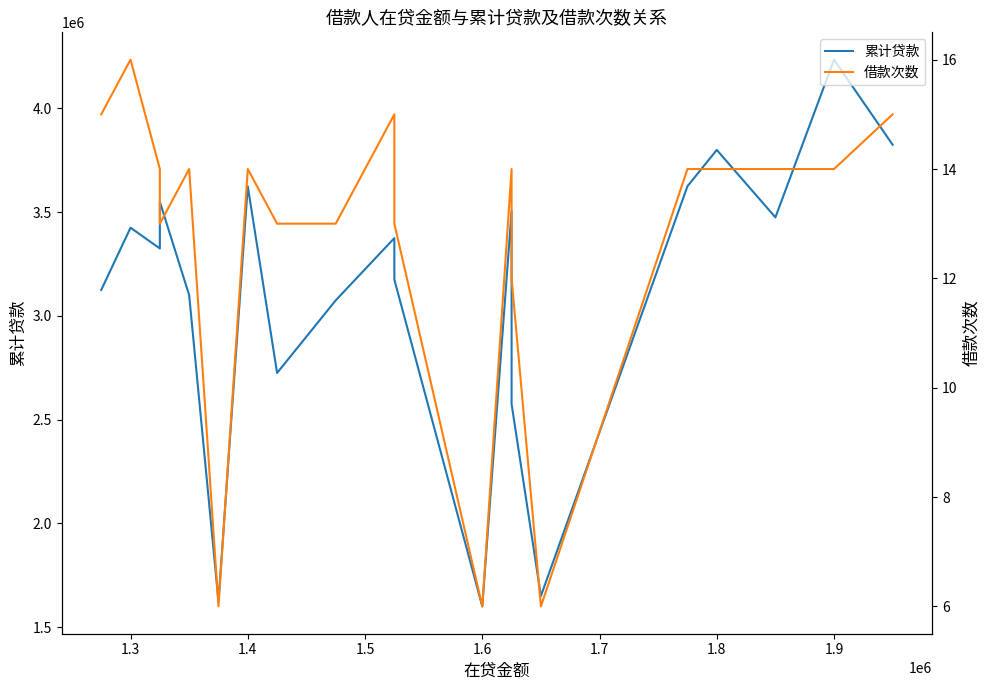

True or false: 借款次数 and 累计贷款 cross at least once.

False